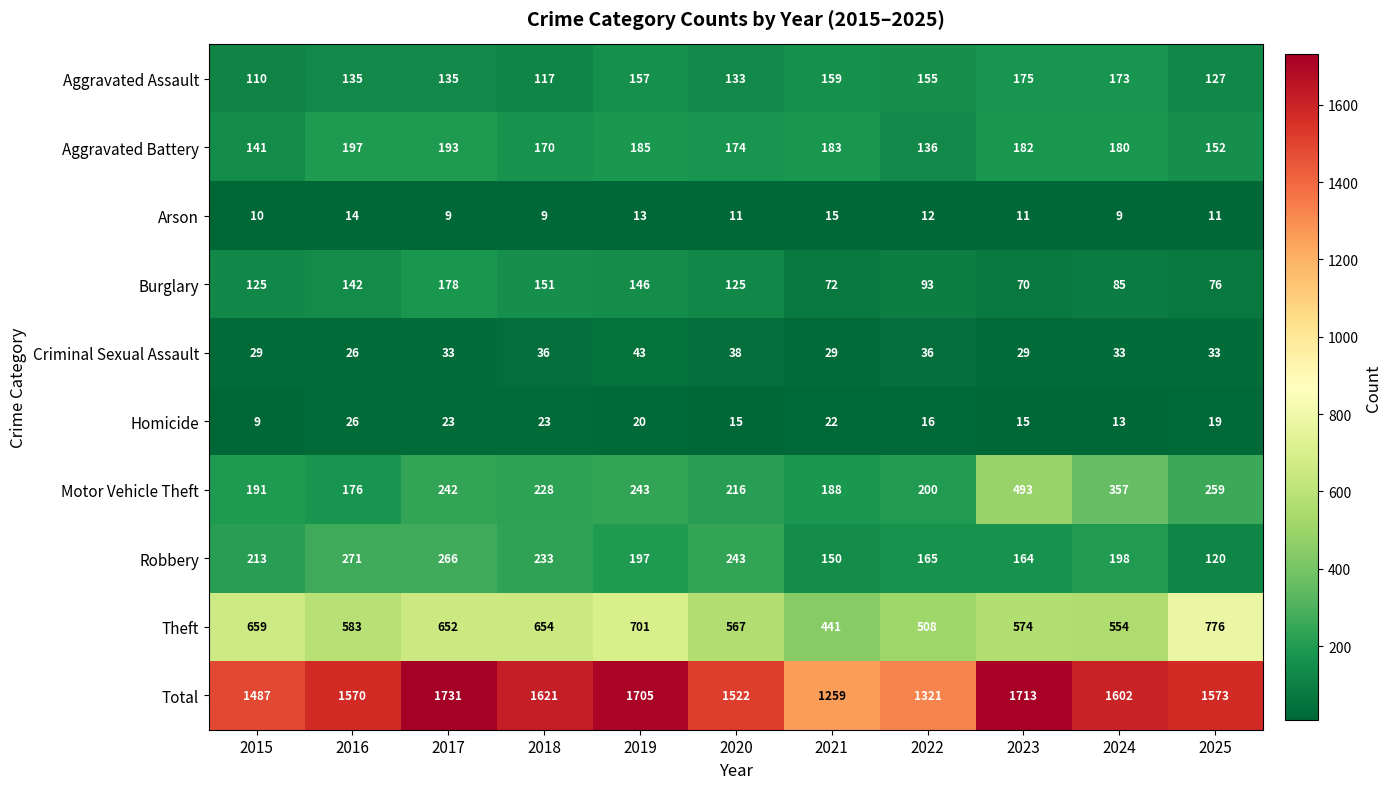

What is the sum of the Burglary values at 2025 and 2021?

148